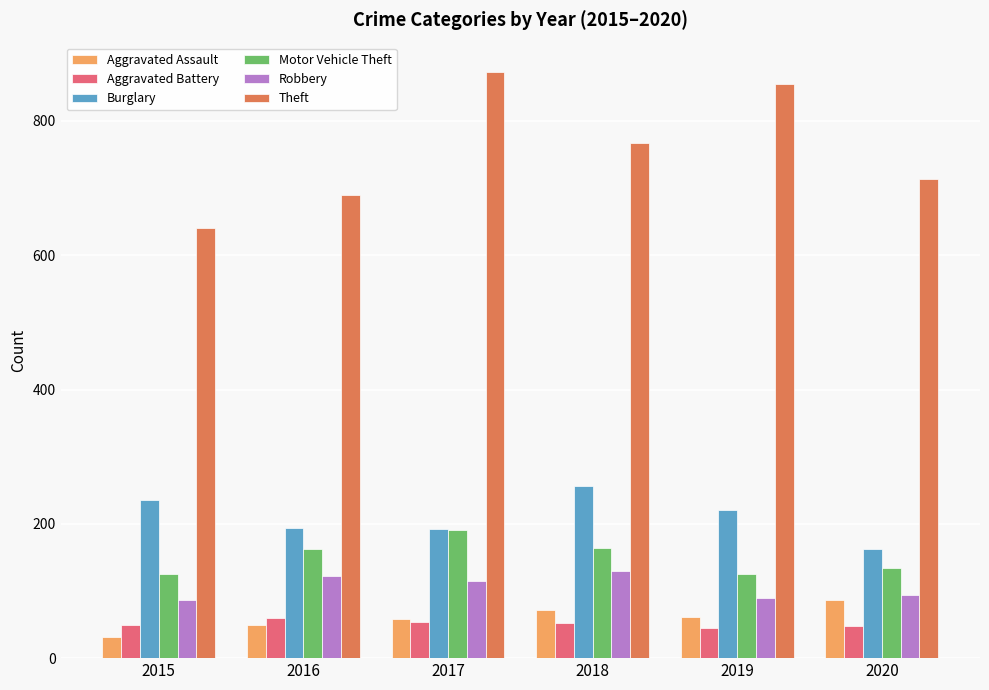

At which category does the chart reach its peak across all series?

2017